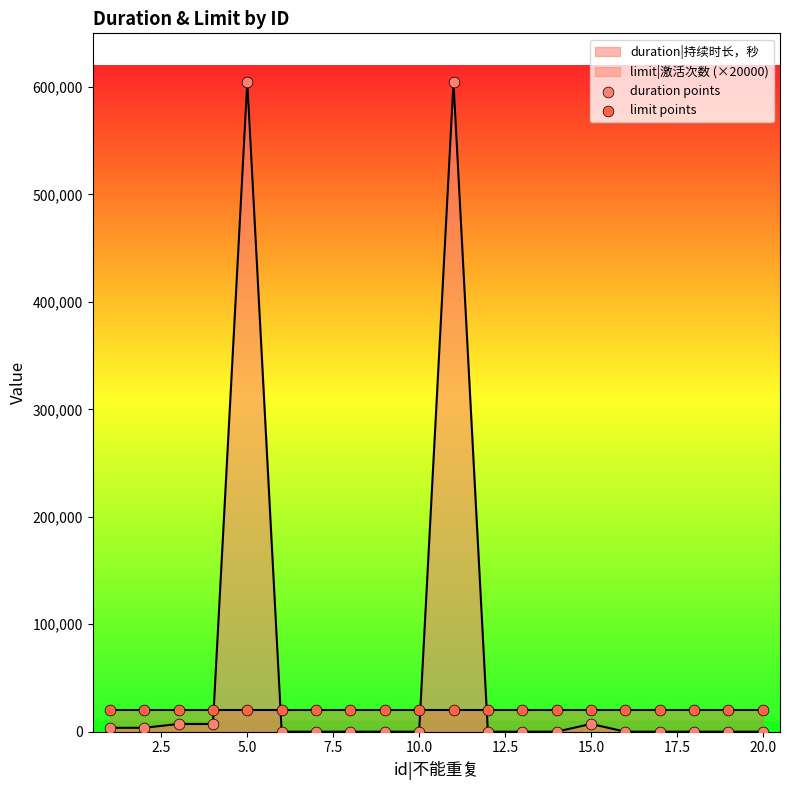

What are all the series names shown in the legend?

duration points, limit points